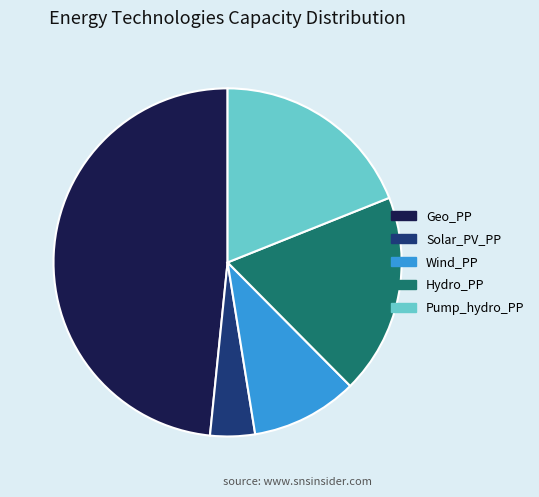

Between Wind_PP and Geo_PP, which is larger?

Geo_PP